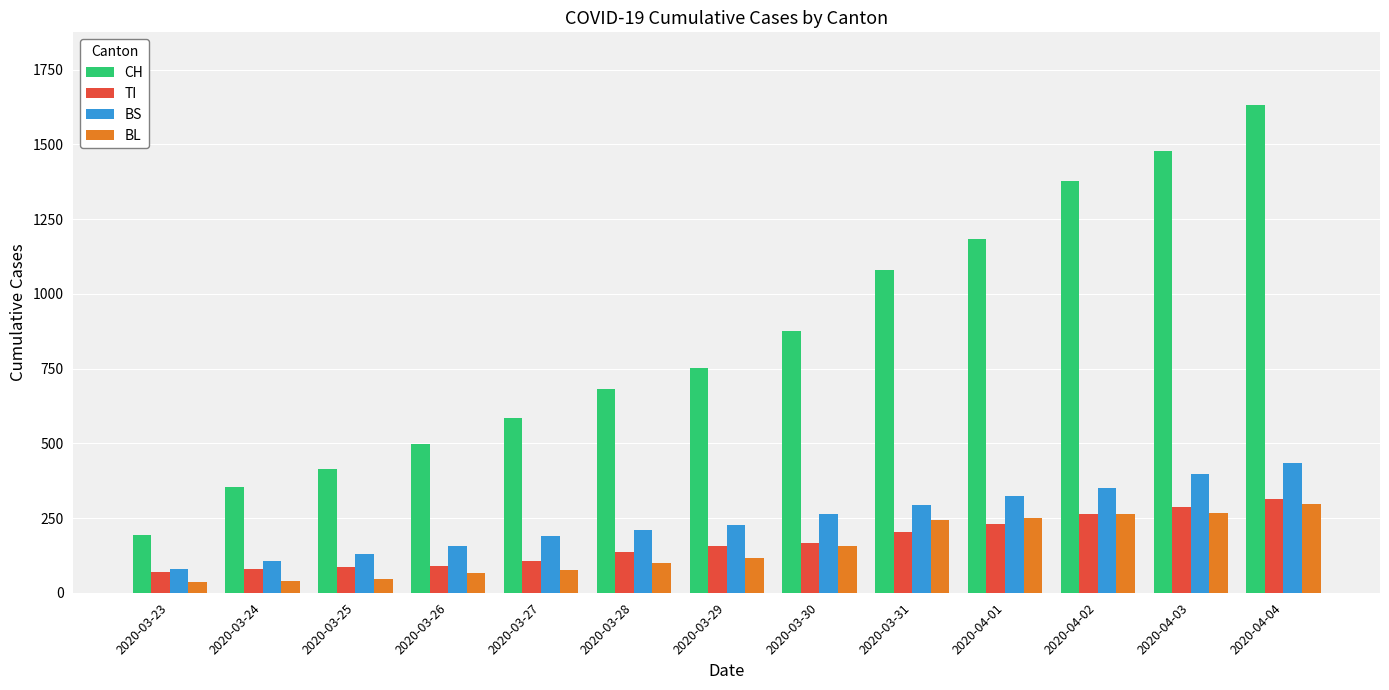

Which series has the largest range (max minus min)?

CH